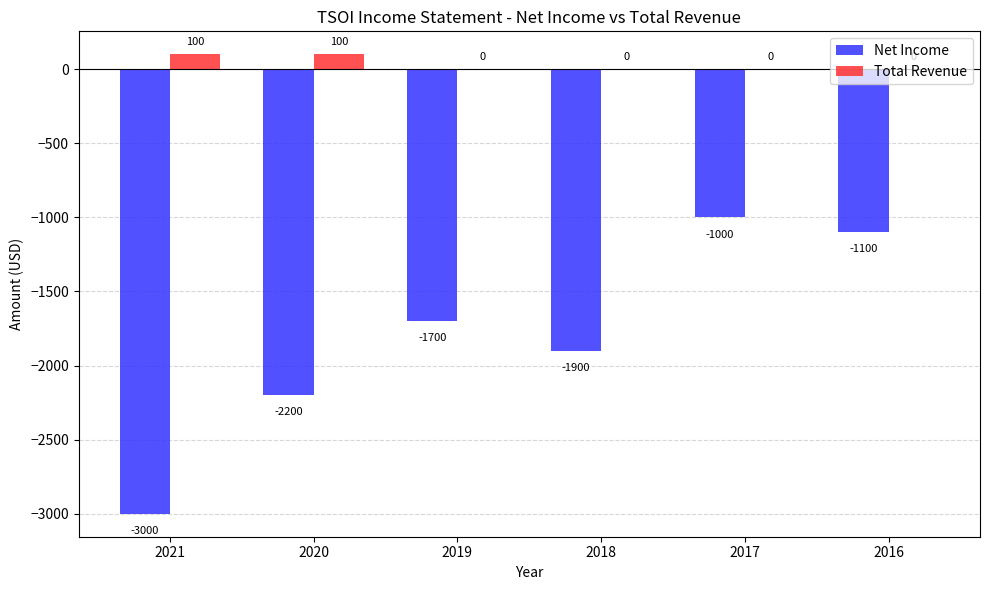

Is it true that Net Income equals -1584 at 2016?

False